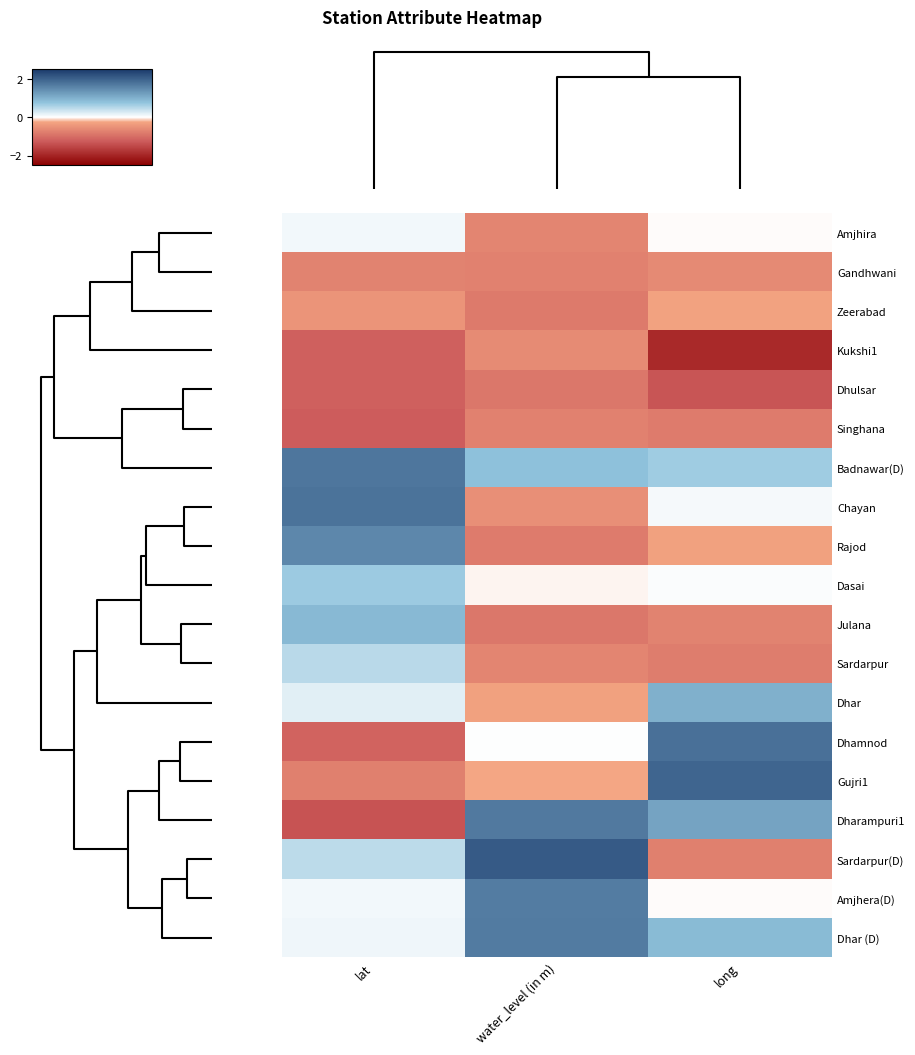

What is the smallest value displayed?

-1.9